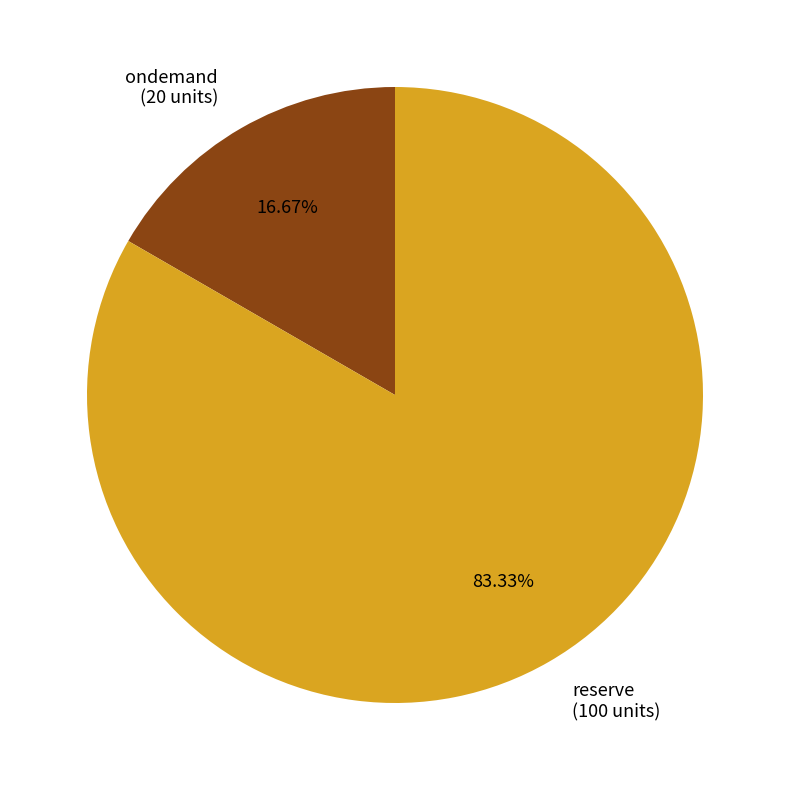

Count the number of slices in the pie.

2